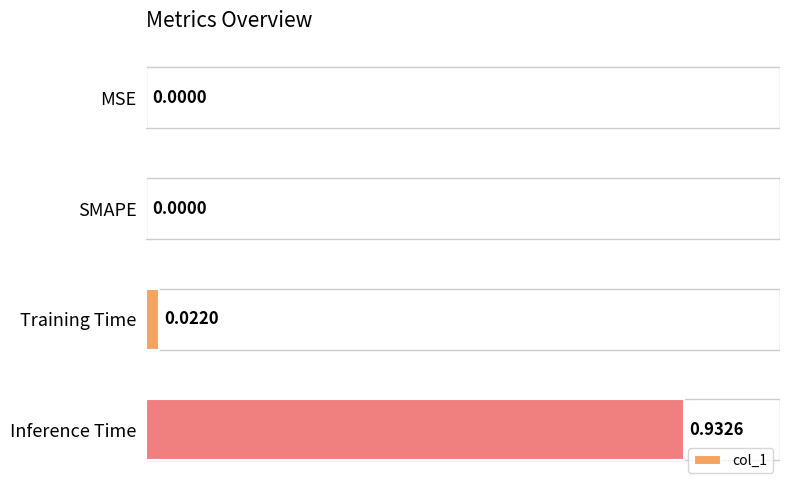

What is the sum of all values?

1.0